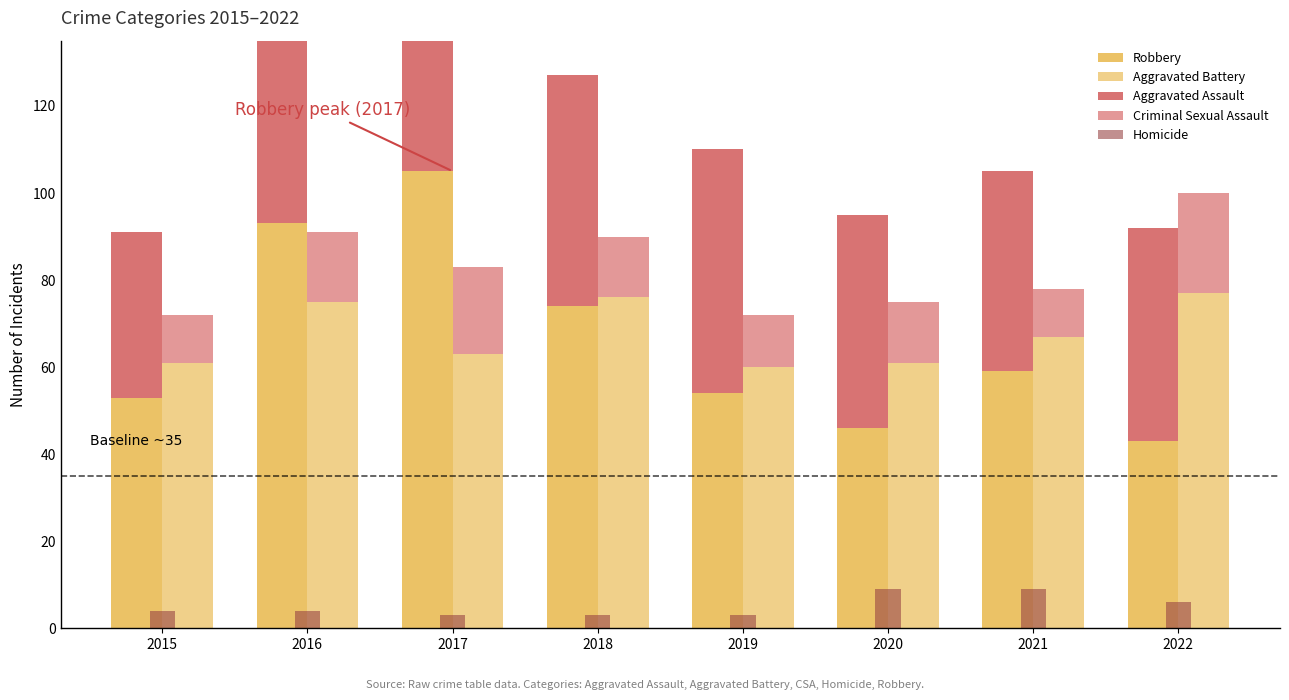

At how many categories does at least one series exceed 15?

8